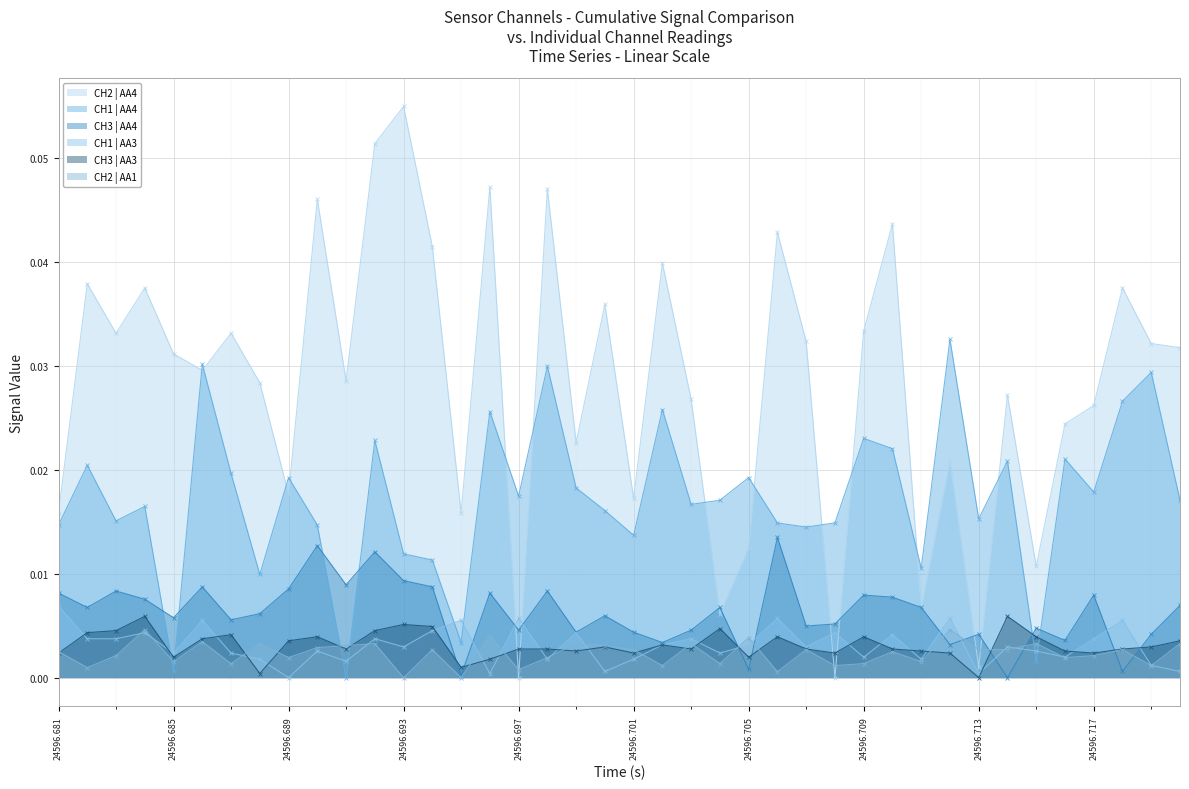

Which series has the largest total across all categories?

CH2 | AA4